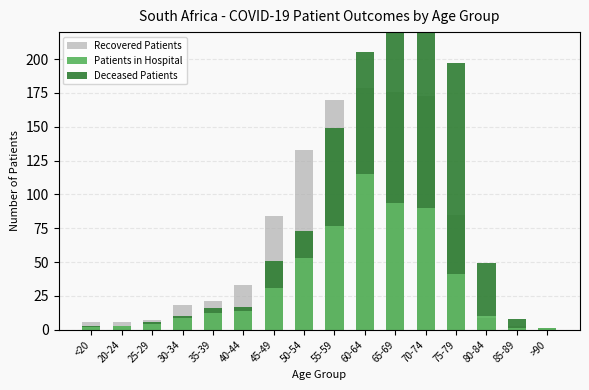

At which label does Patients in Hospital reach its peak?

60-64